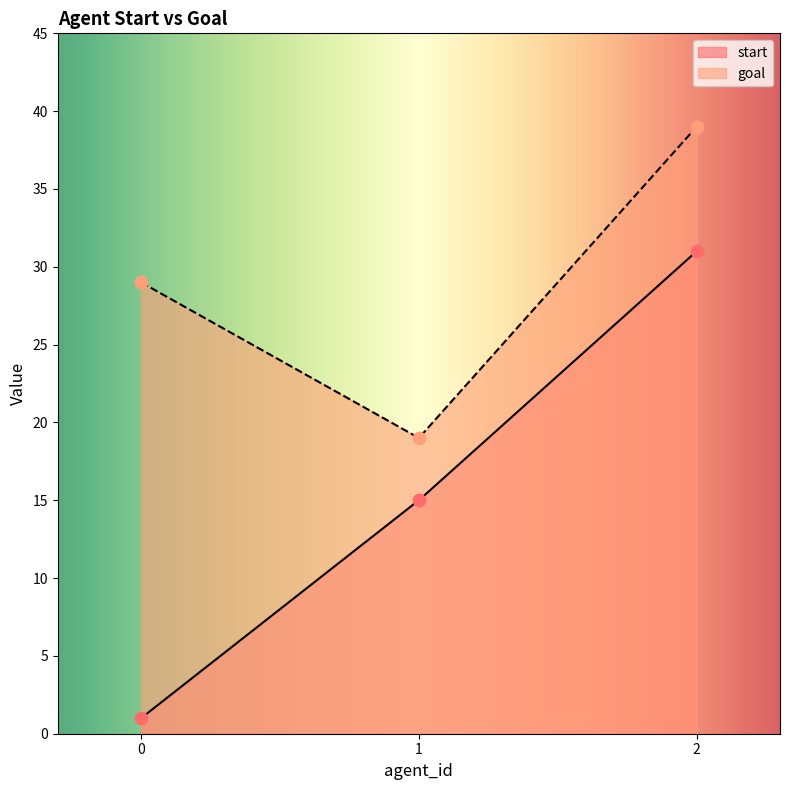

Which series reaches the minimum Y coordinate?

start